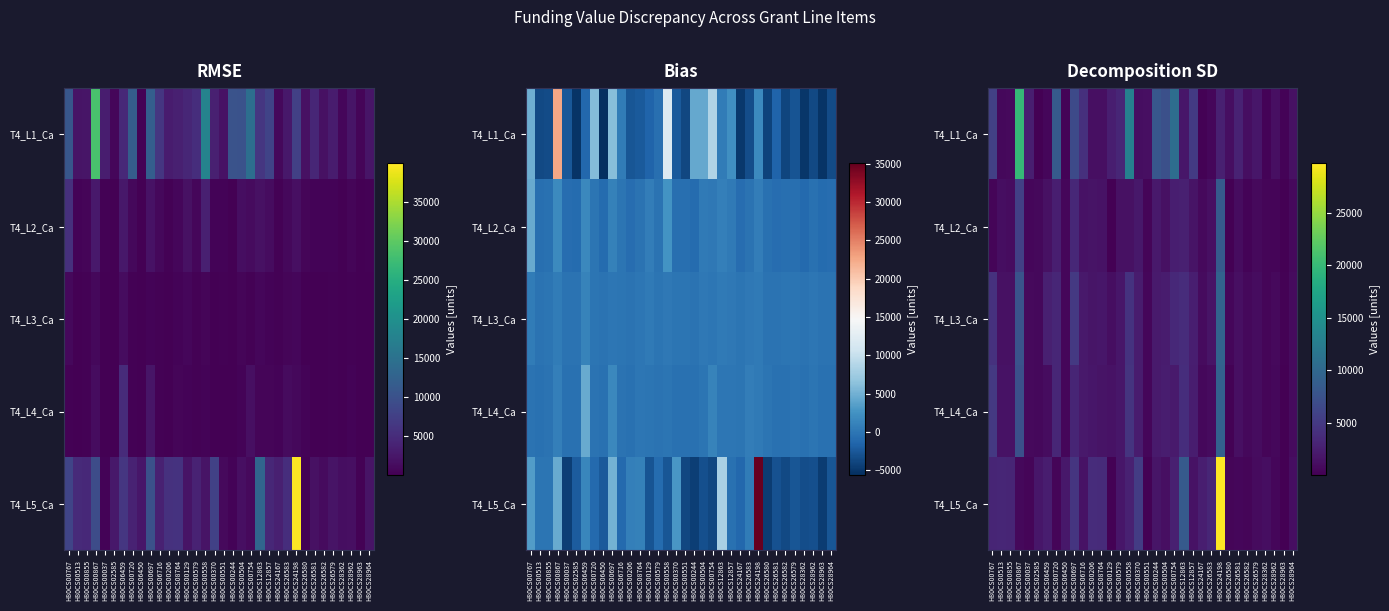

Is the value of T4_L5_Ca at H80CS00579 greater than the value of T4_L2_Ca at H80CS00855?

Yes